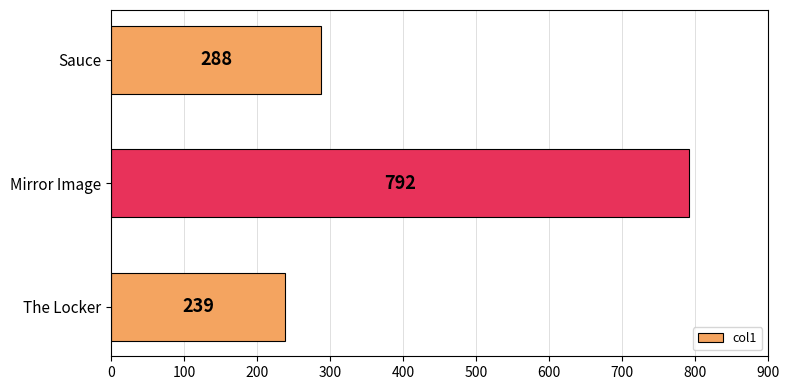

True or false: the data shows 288 at Sauce.

True